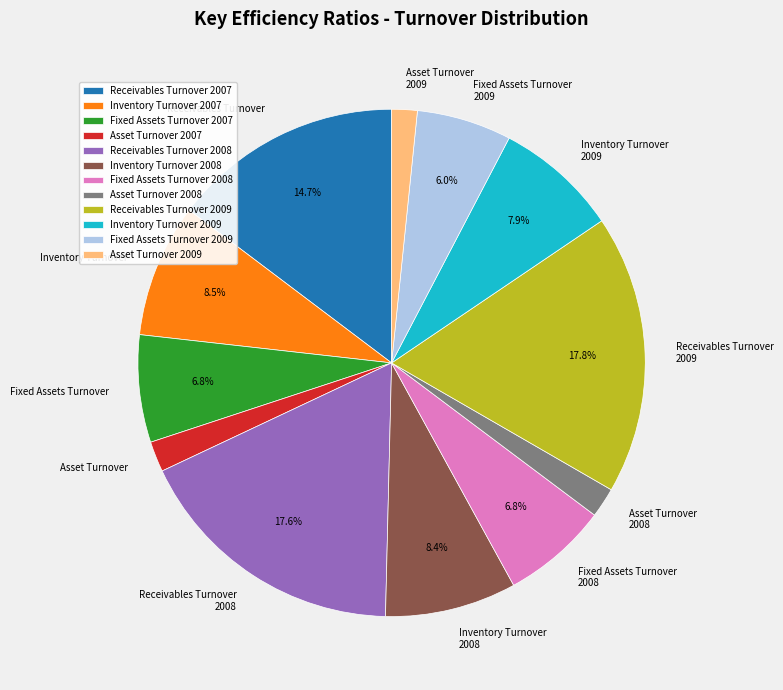

Approximately how many times larger is the value at Inventory Turnover compared to Receivables Turnover 2008?

0.5